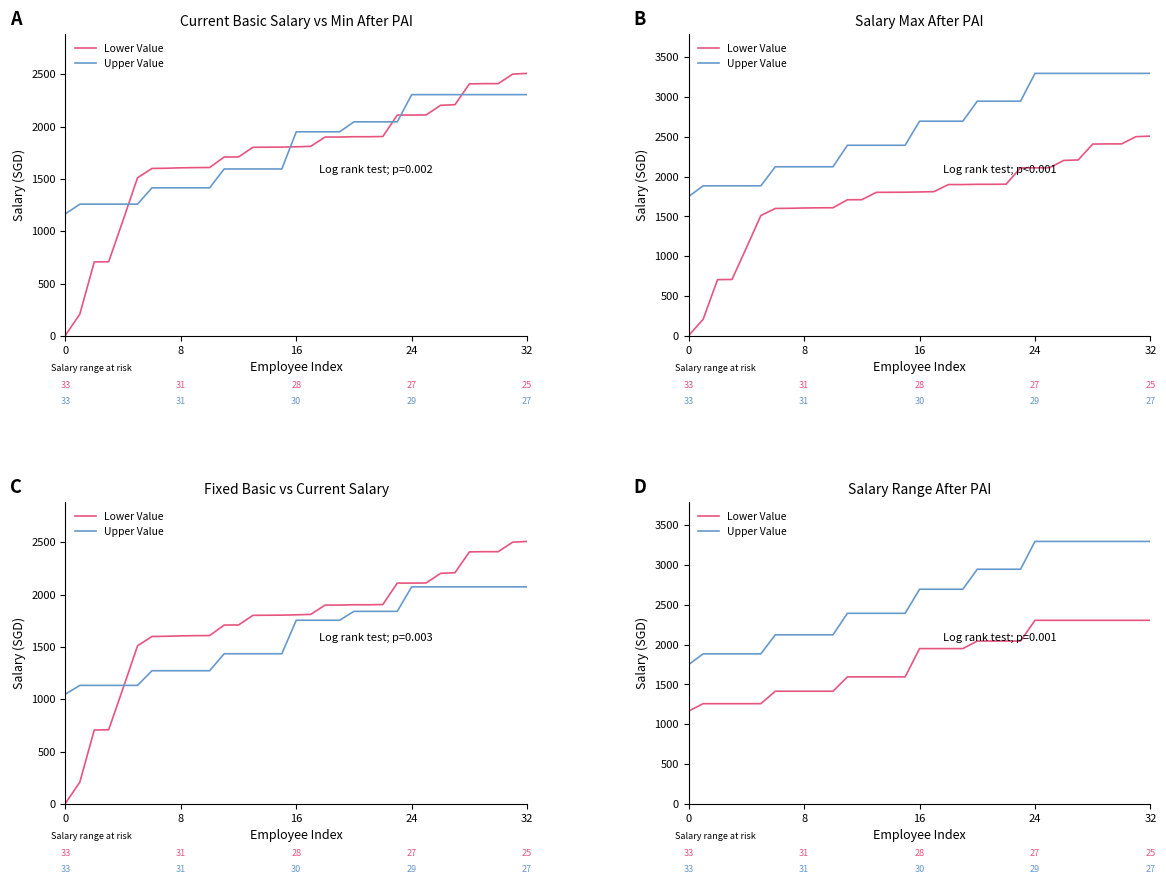

List the series in order of their overall mean, highest first.

Upper Value, Lower Value